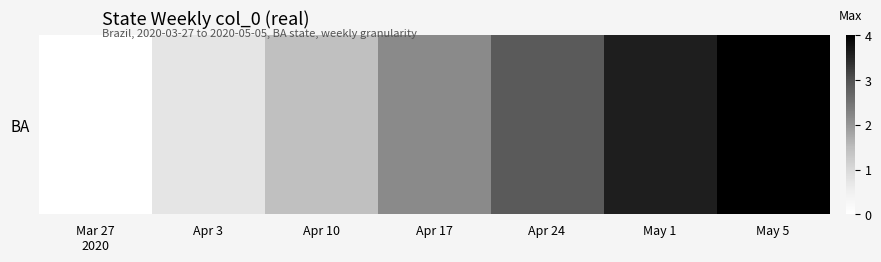

List the labels in order of value, smallest first.

Mar 27
2020, Apr 3, Apr 10, Apr 17, Apr 24, May 1, May 5